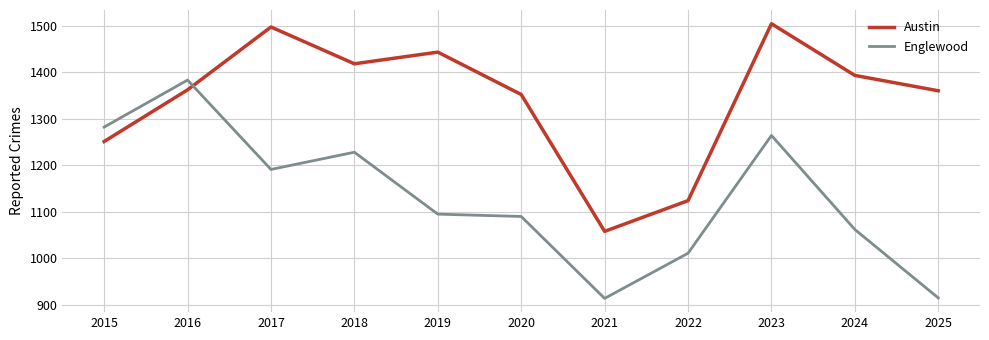

What is the average value of the Austin series?

1342